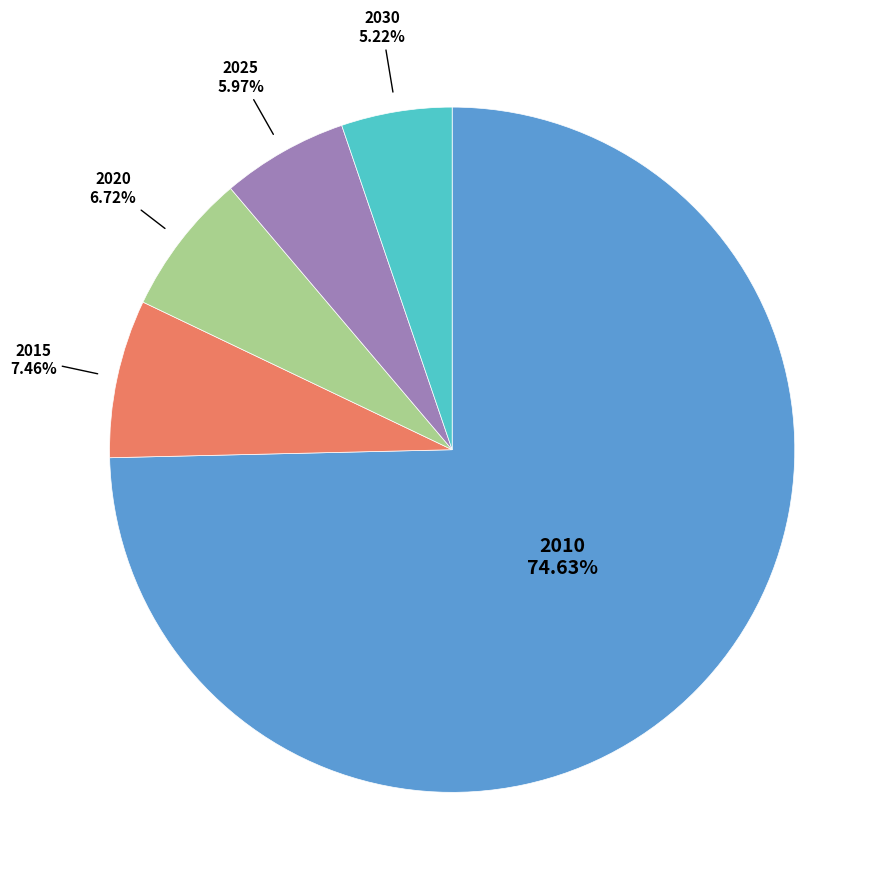

What is the largest slice in the pie chart?

2010